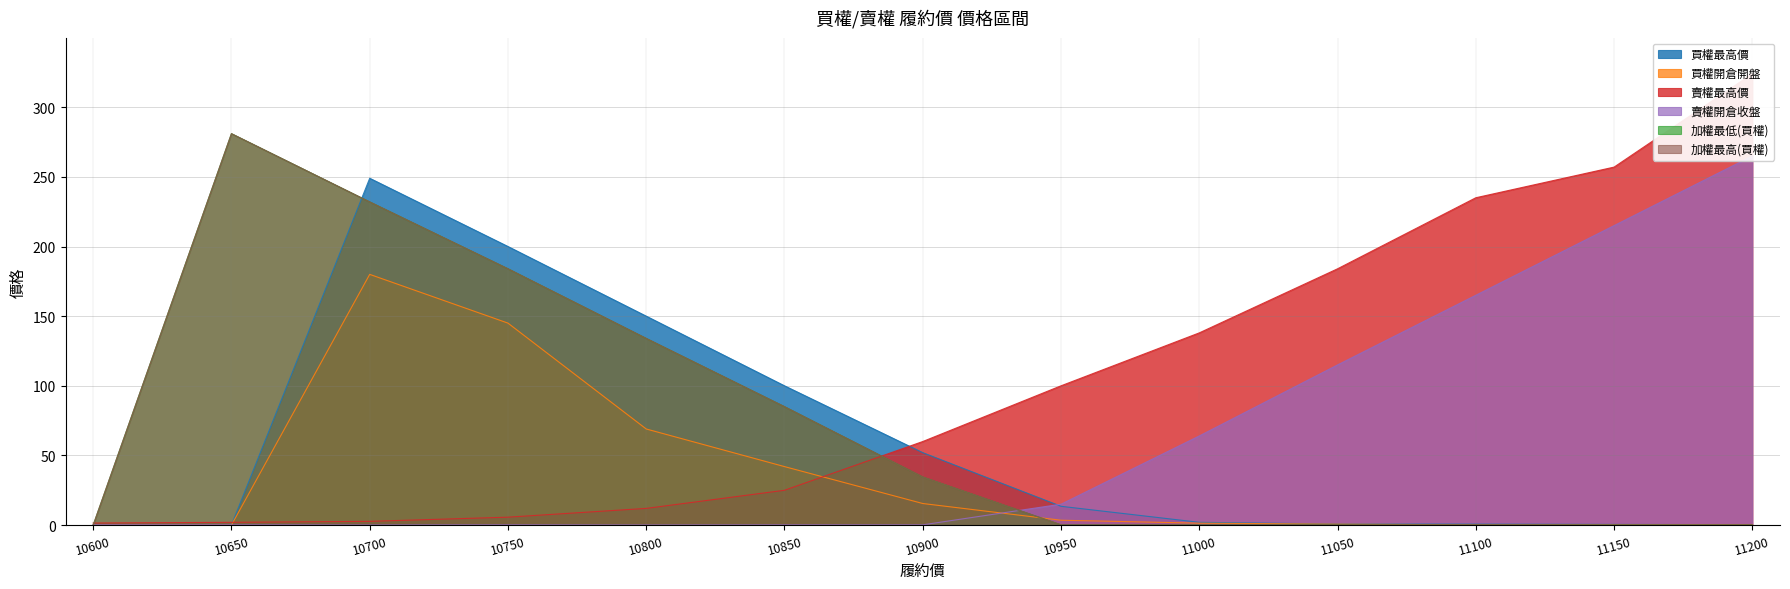

At which category is the sum across all series the highest?

10700